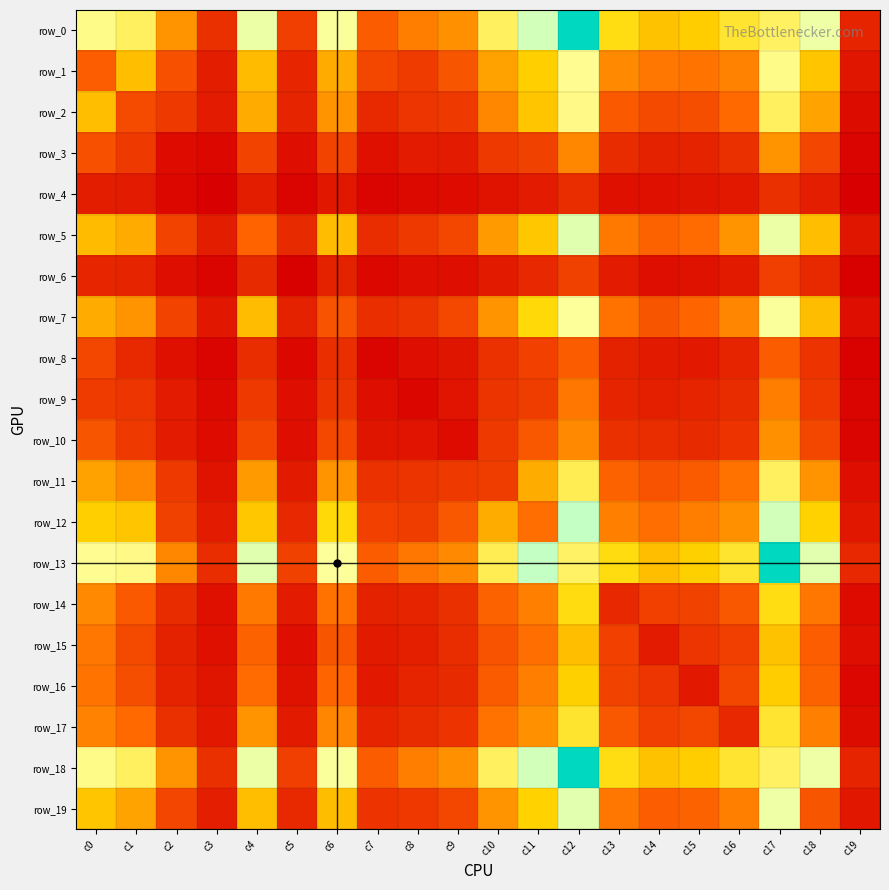

What is the spread (max minus min) of values at c4?

837